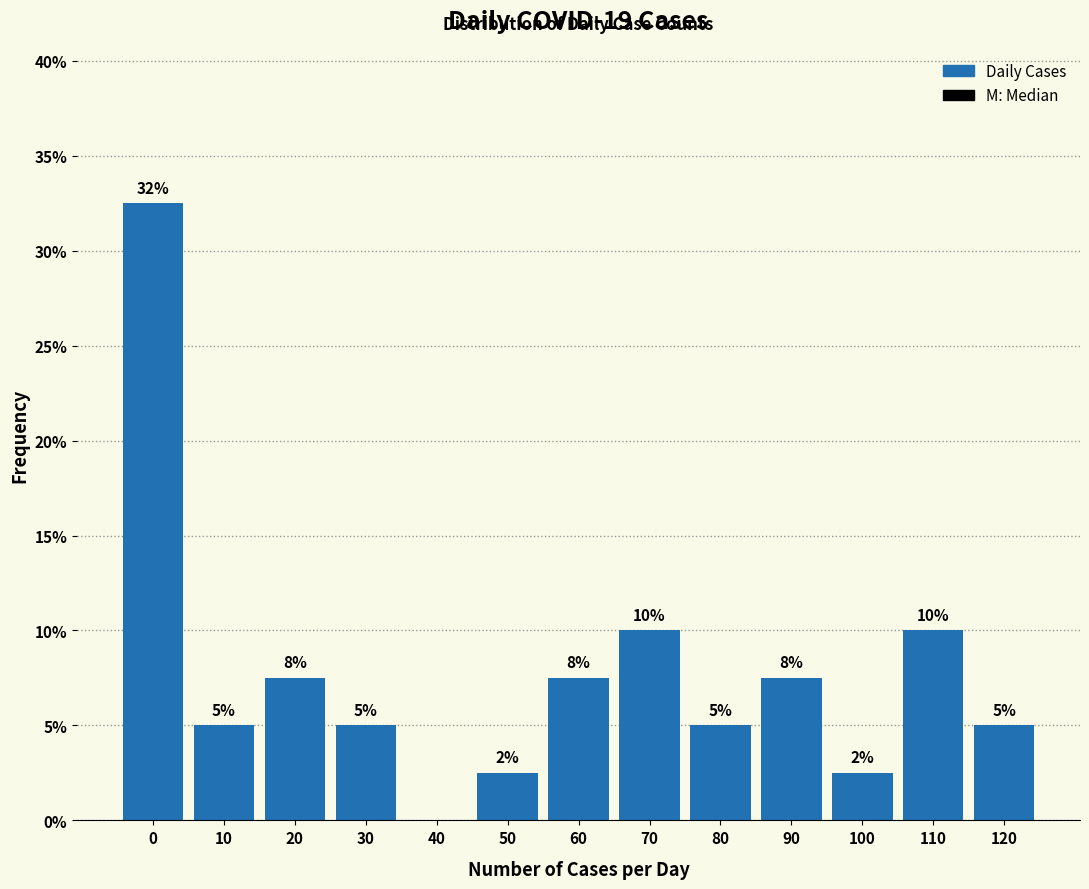

Between 30 and 70, which is larger?

70